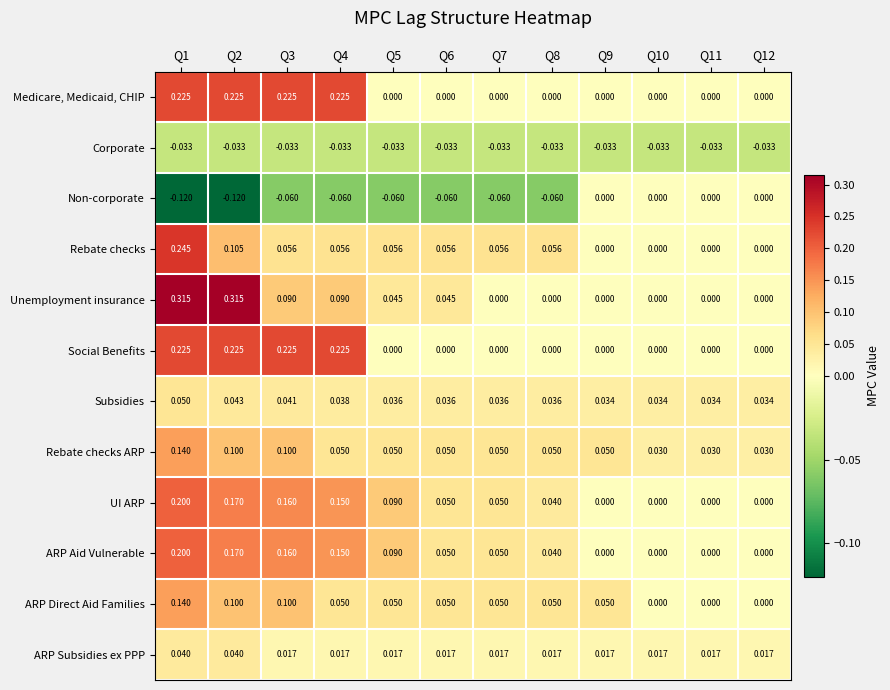

Is the value of ARP Subsidies ex PPP at Q11 greater than the value of Rebate checks ARP at Q9?

No